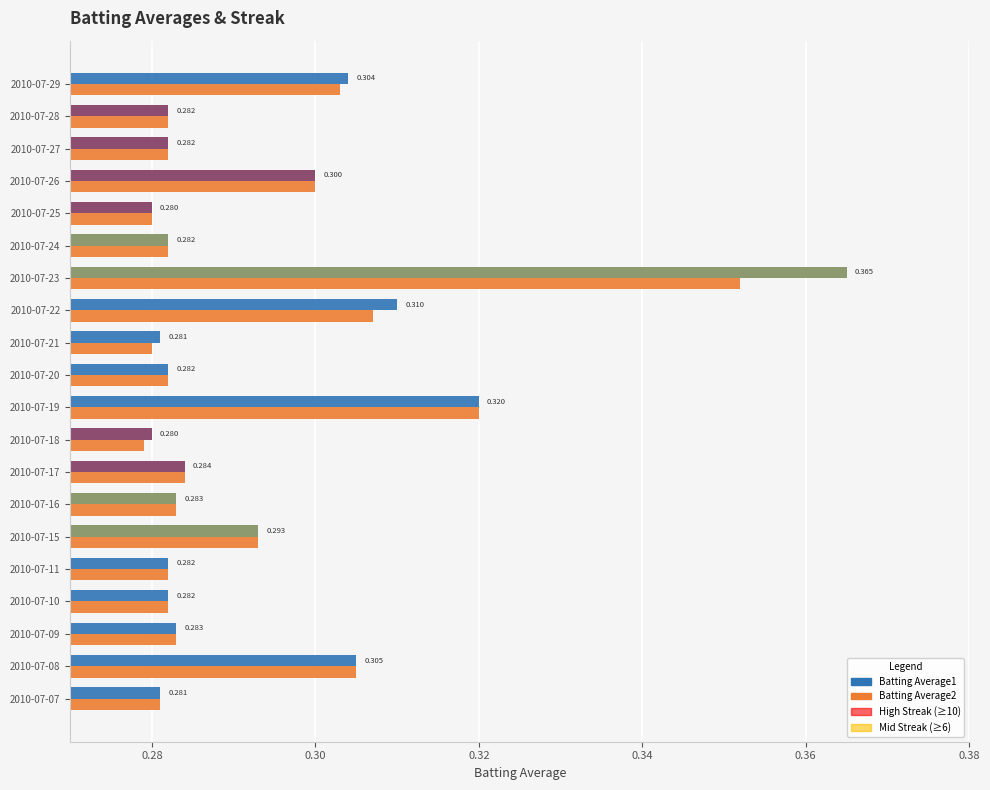

What position from the right is 12?

8